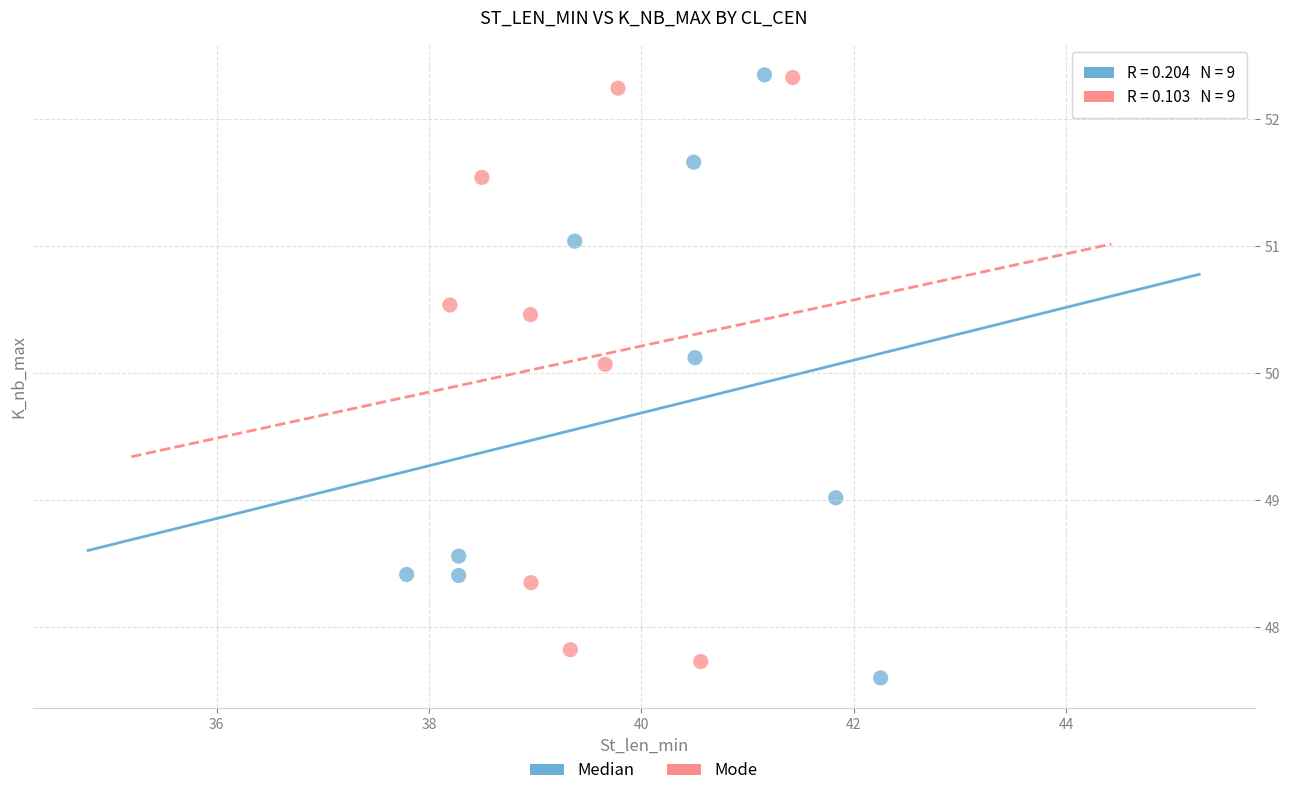

What are all the series names shown in the legend?

Median, Mode